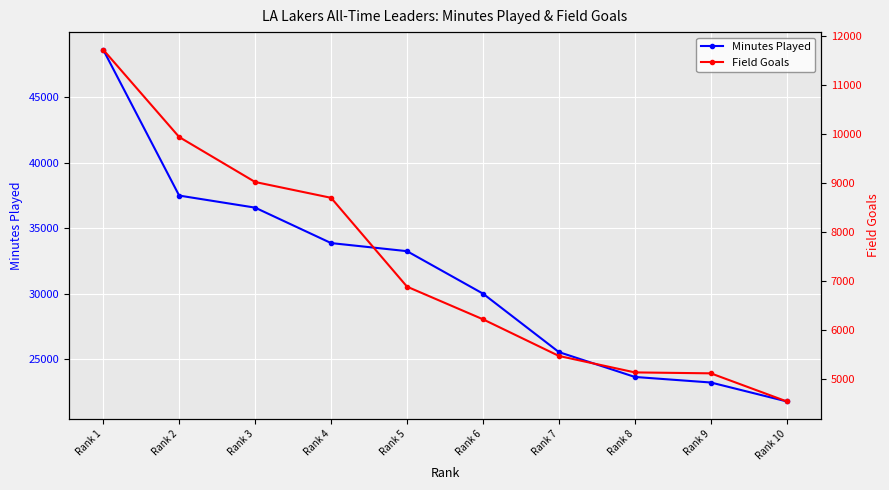

Reading left to right, what are all the values shown in this chart?

Minutes Played: 48637	37492	36571	33863	33245	30001	25533	23635	23211	21765
Field Goals: 11719	9935	9016	8693	6878	6211	5462	5126	5107	4533